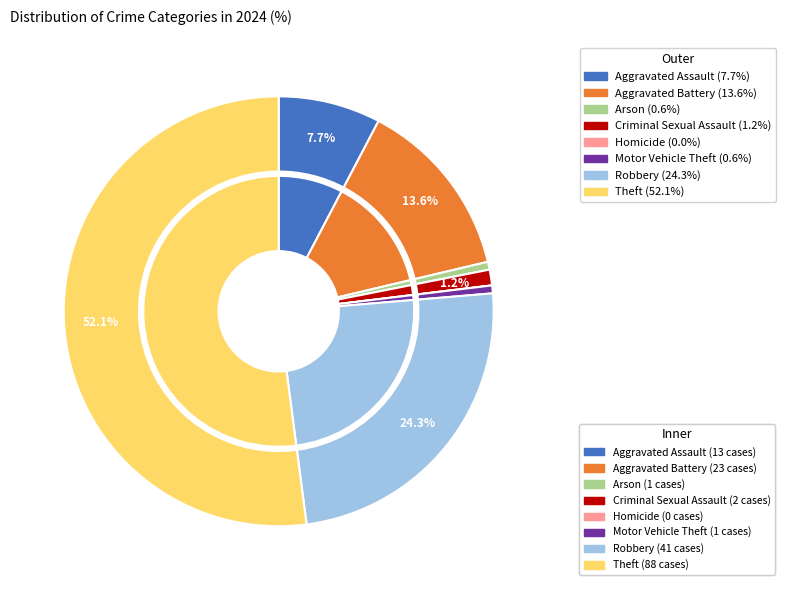

Which category accounts for the majority?

Theft